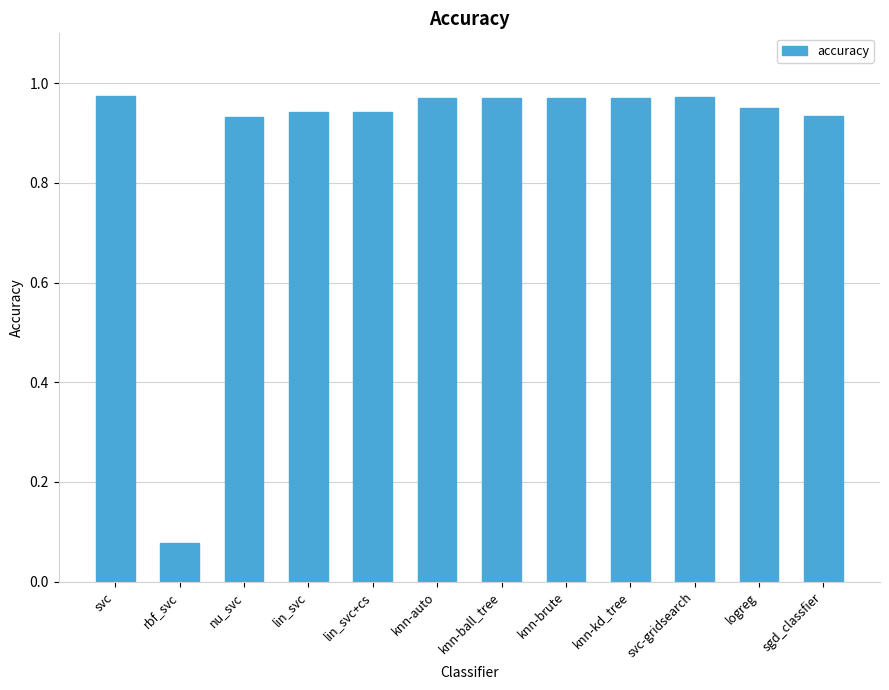

What is the label of the 6th bar from the right?

knn-ball_tree